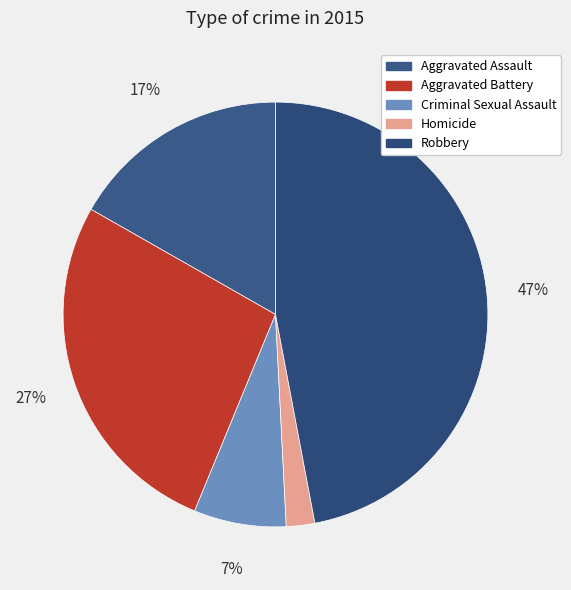

How many slices are in this pie chart?

5